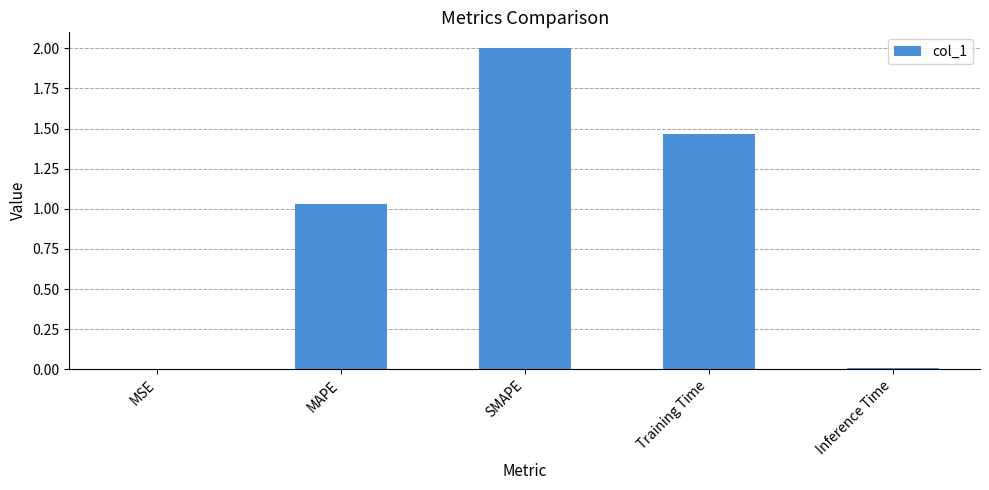

Where is the data nearest to the value 1?

MAPE